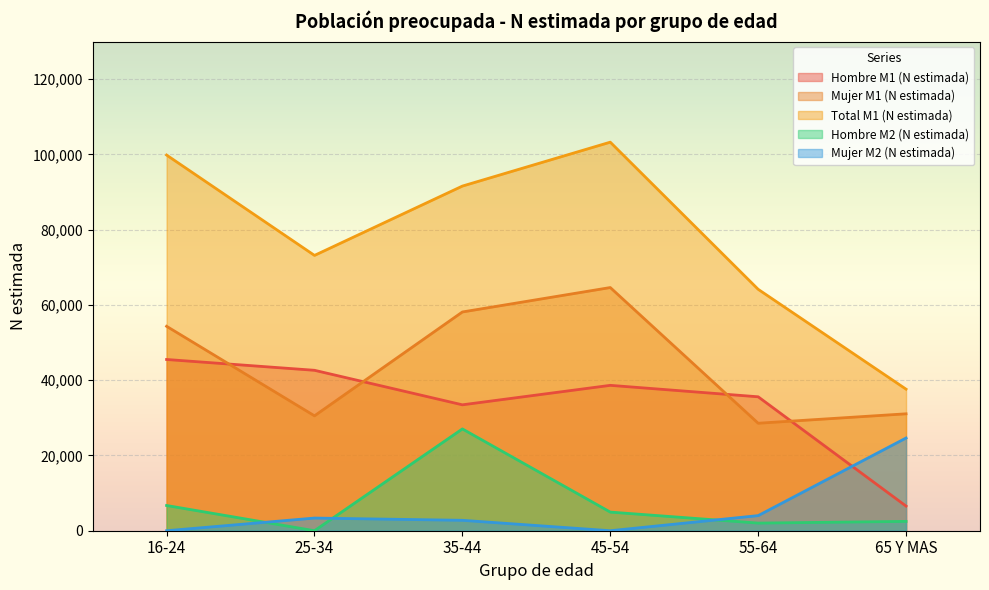

How many data points does each series have?

6